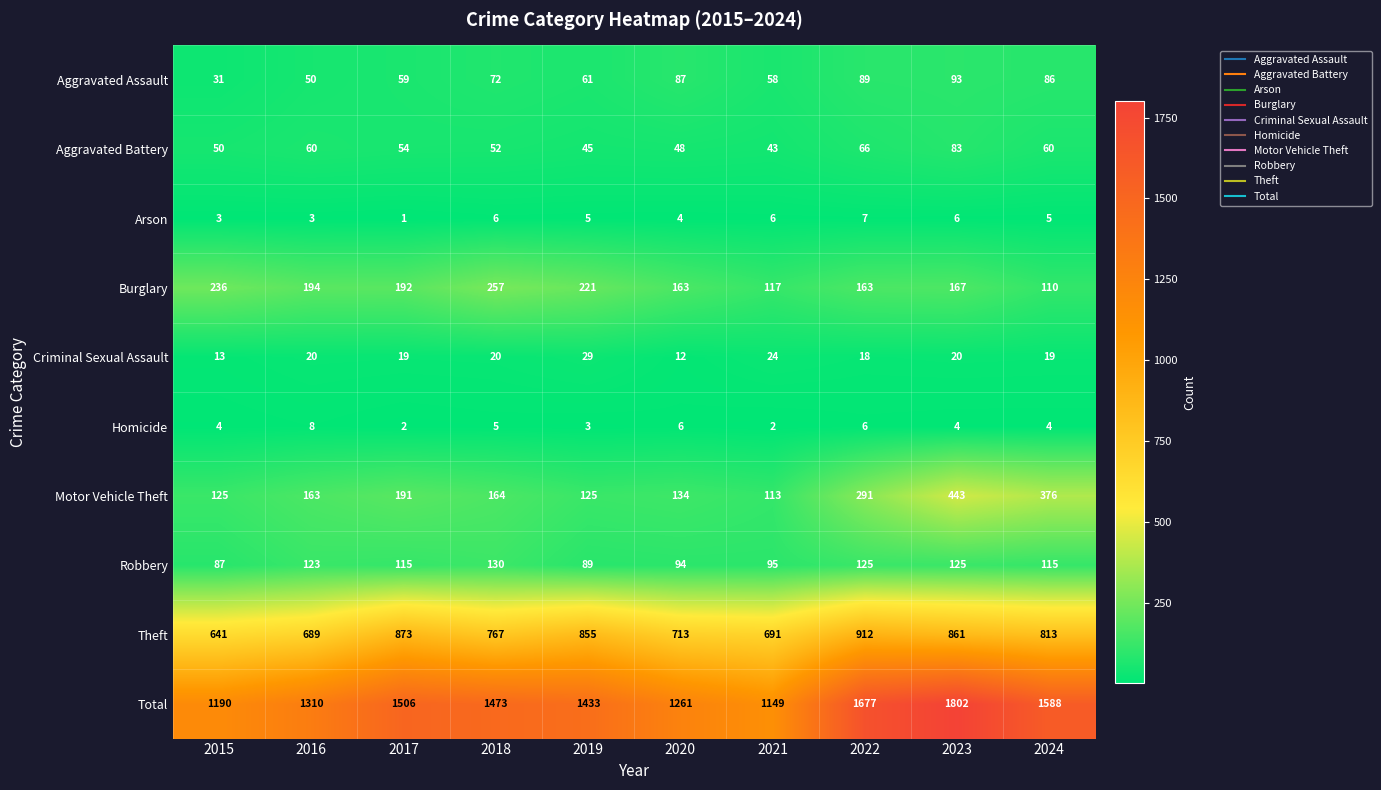

Which label corresponds to the smallest value in the chart?

2017